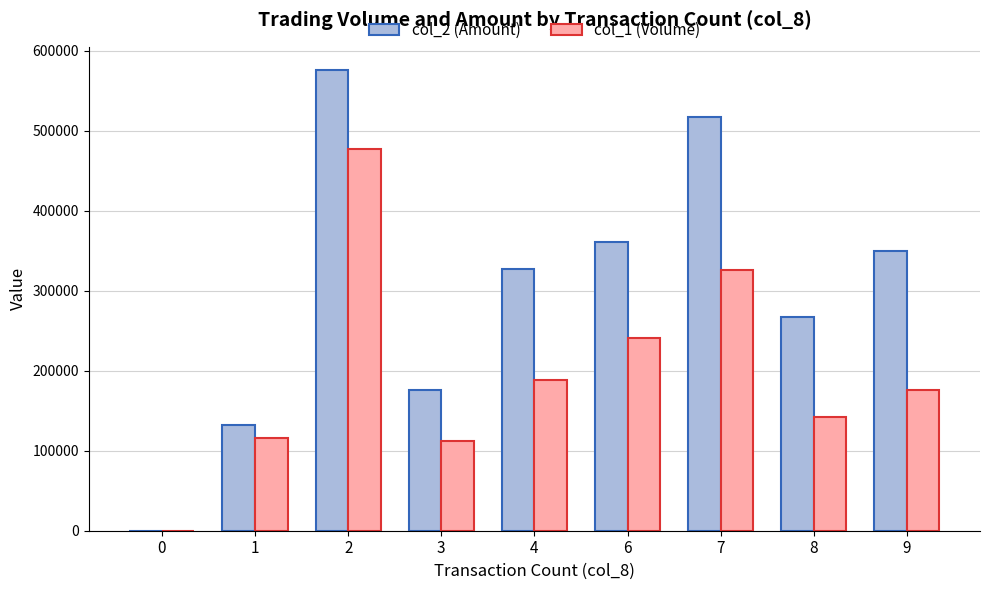

Which series has the largest total across all categories?

col_2 (Amount)